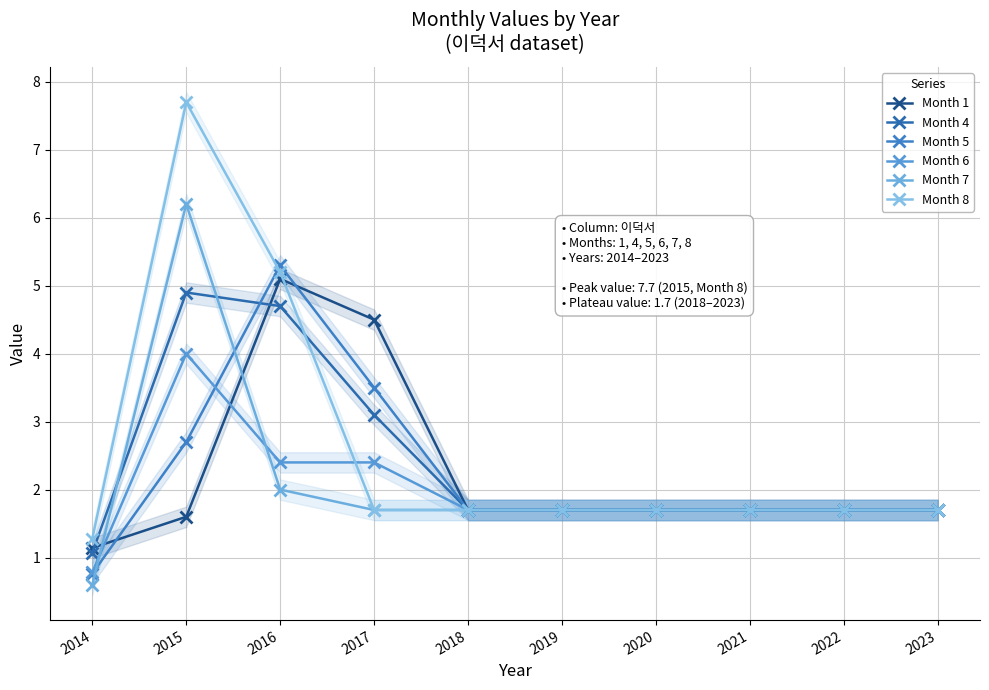

Which series has the largest range (max minus min)?

Month 8